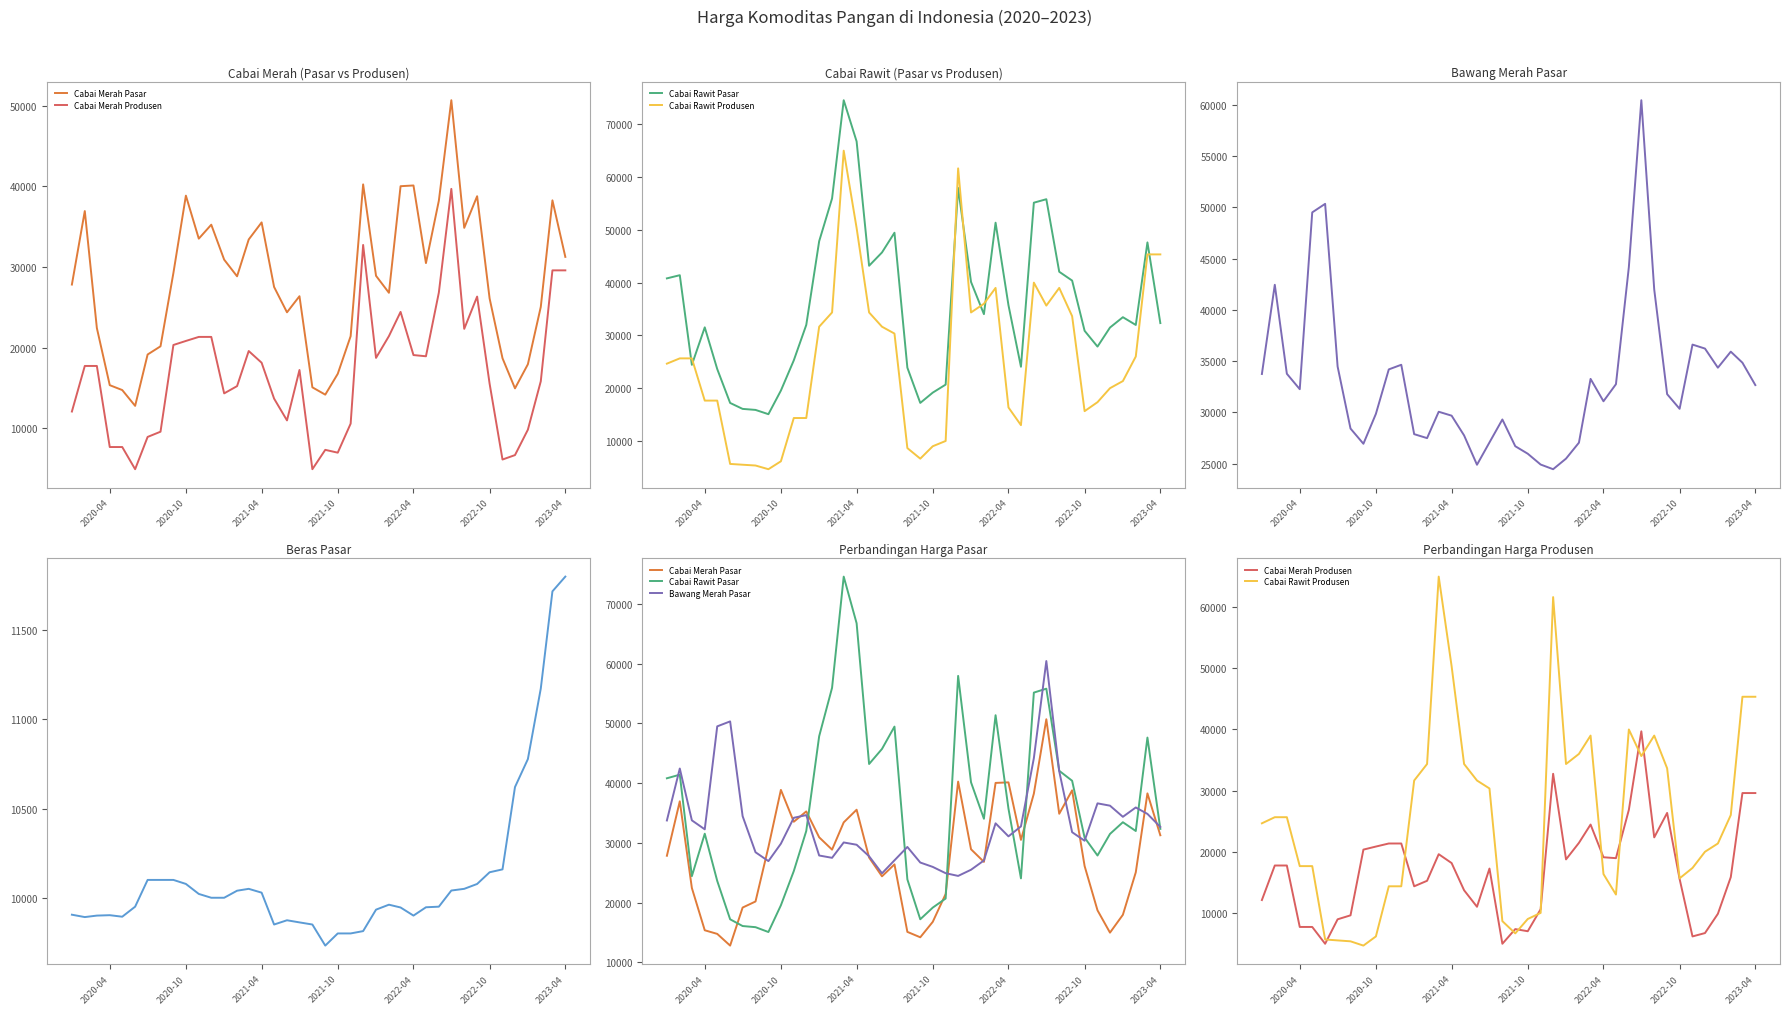

Which series has the largest range (max minus min)?

Cabai Rawit Produsen